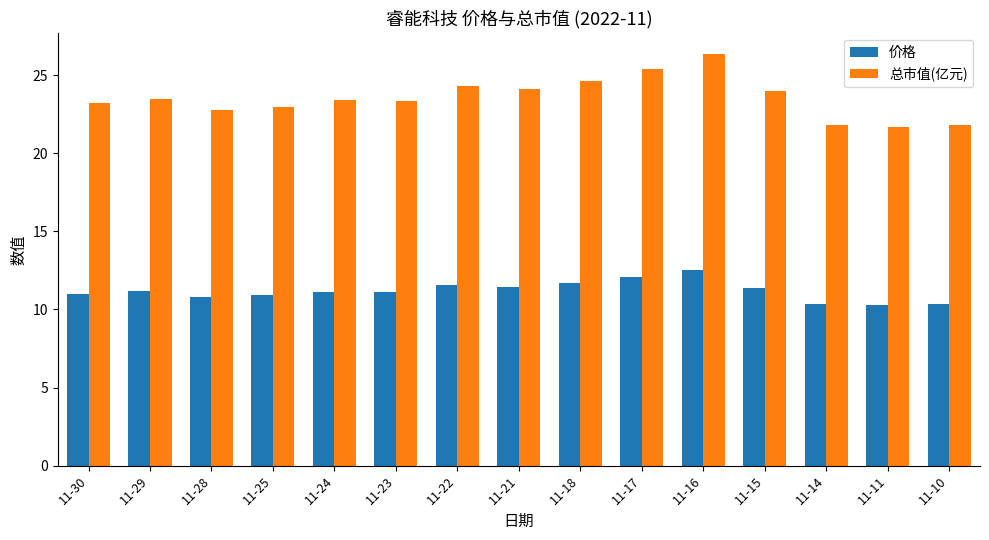

At 11-16, list the series in order from largest to smallest.

总市值(亿元), 价格